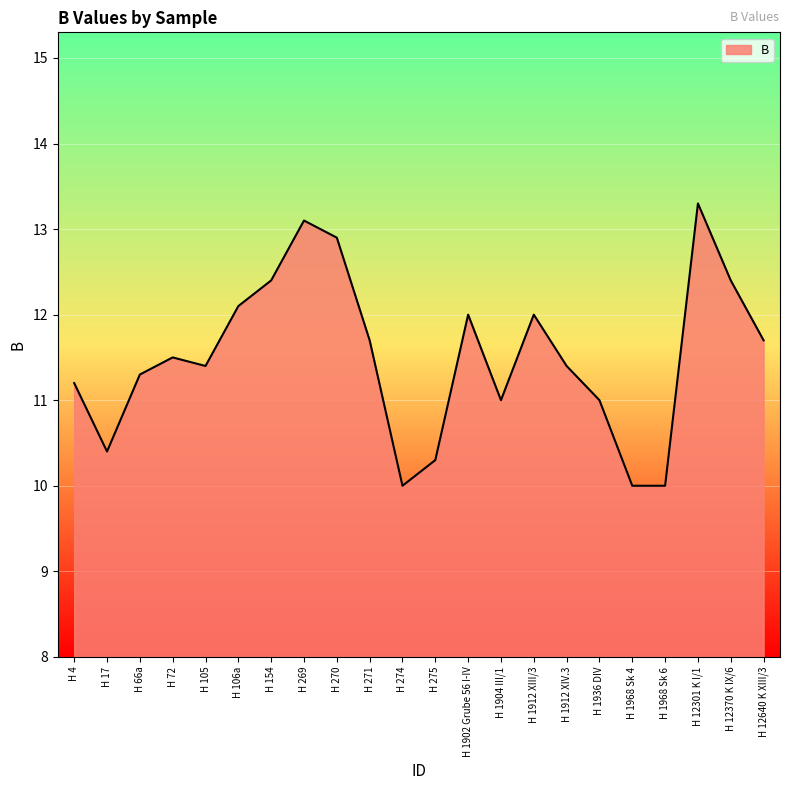

What is the sum of the values at H 17 and H 1912 XIV.3?

21.8